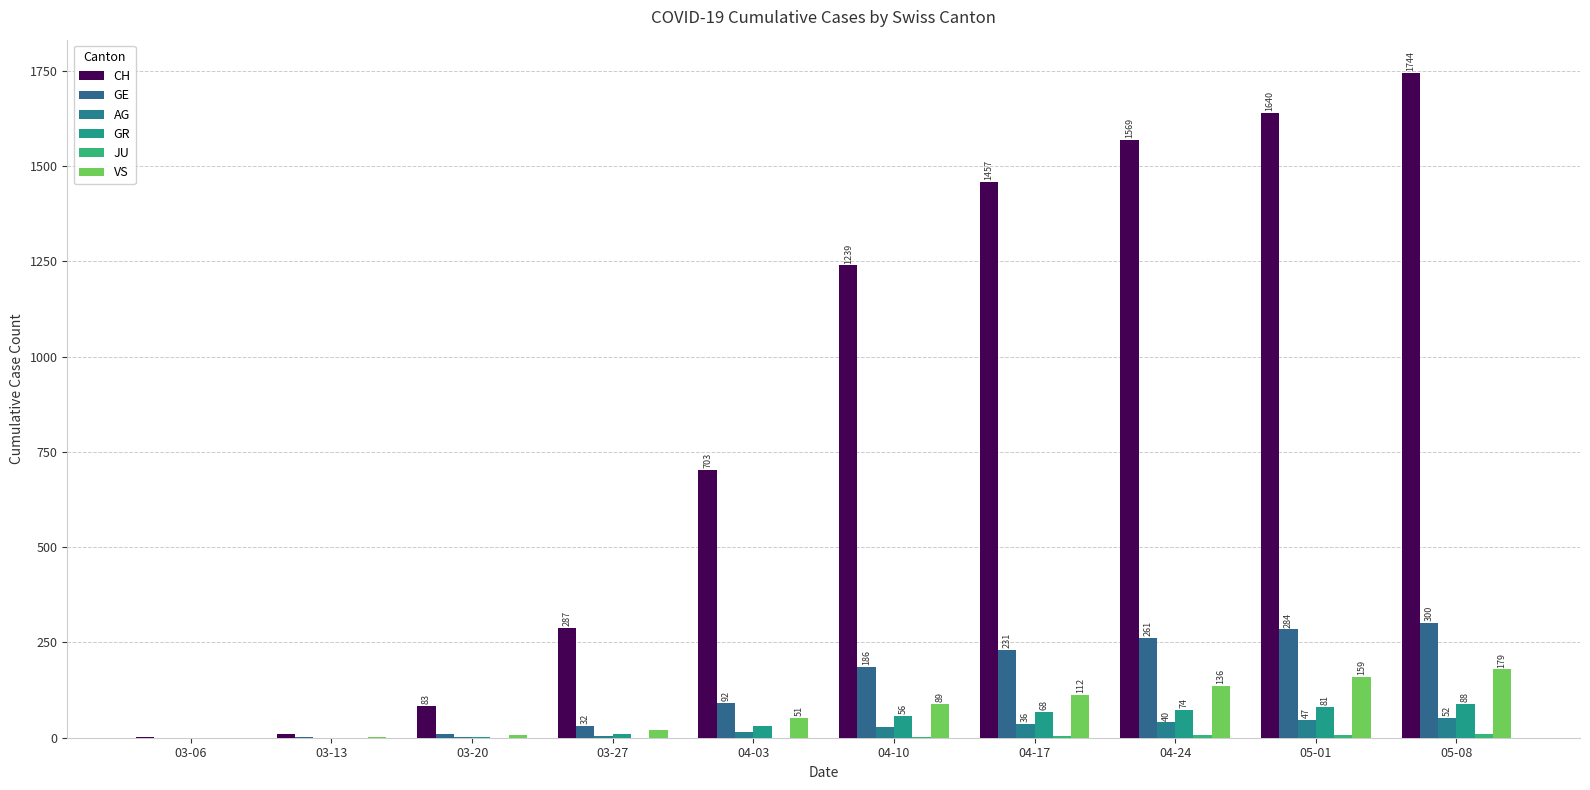

How many categories are shown in the chart?

10